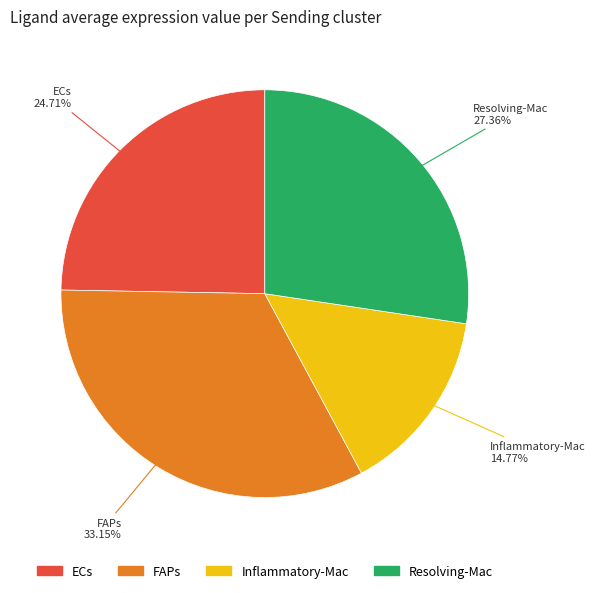

How much of the chart is everything except Inflammatory-Mac?

85.2%